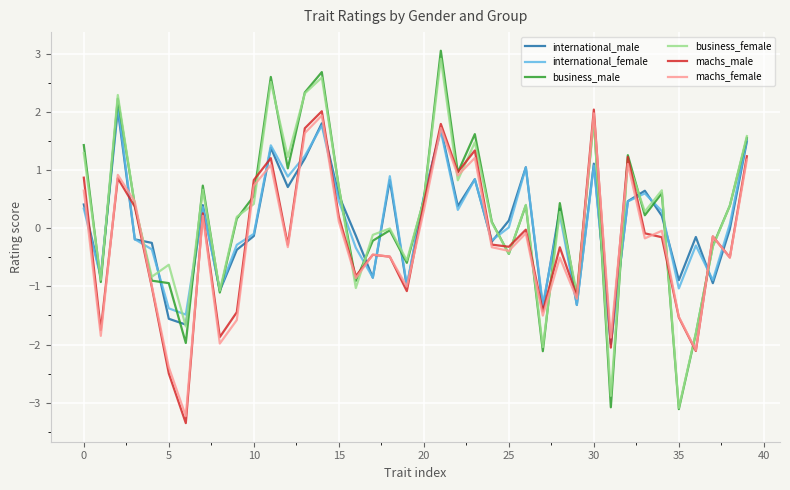

In machs_female, how many points are higher than both neighbors (excluding endpoints)?

13